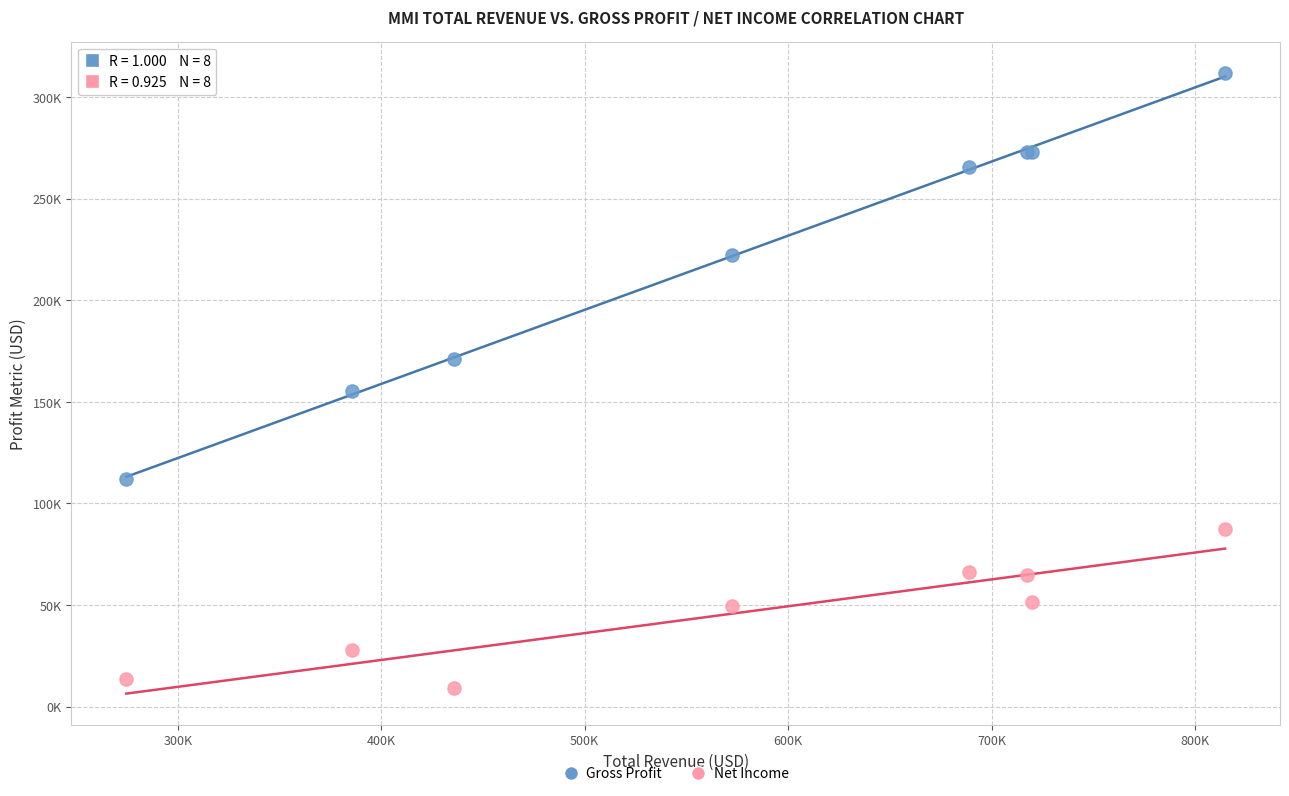

What are all the series names shown in the legend?

Gross Profit, Net Income